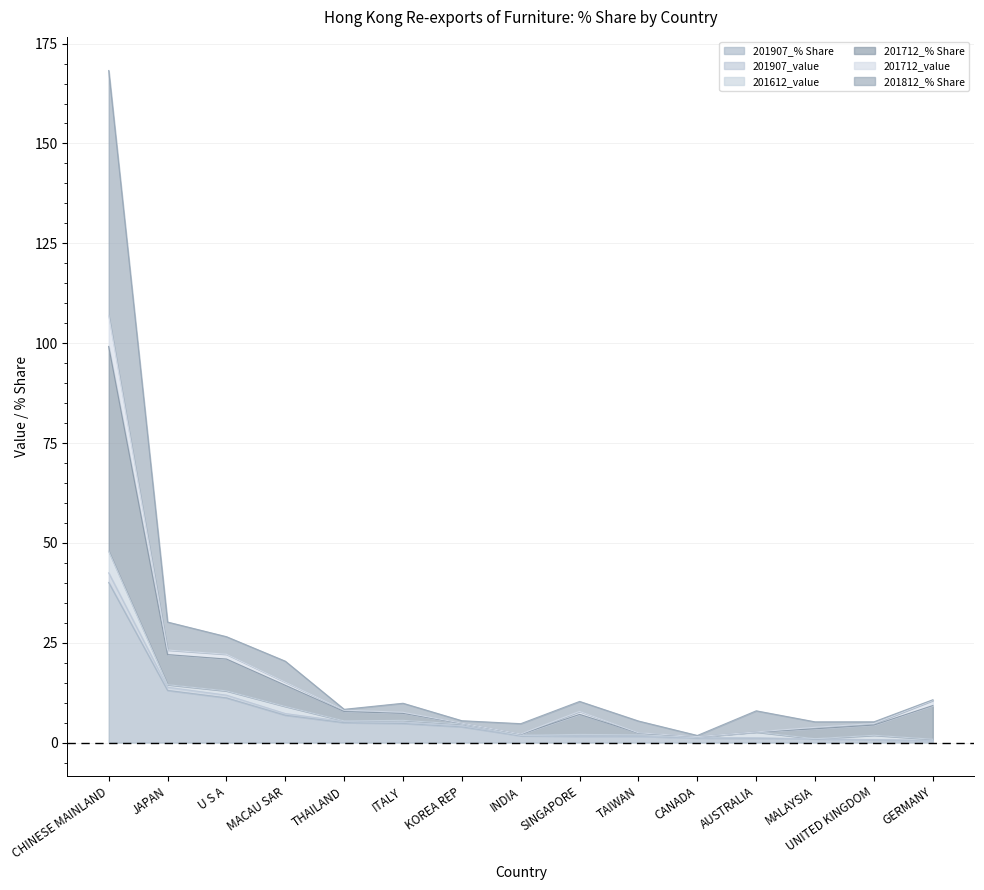

What is the smallest value displayed?

0.5